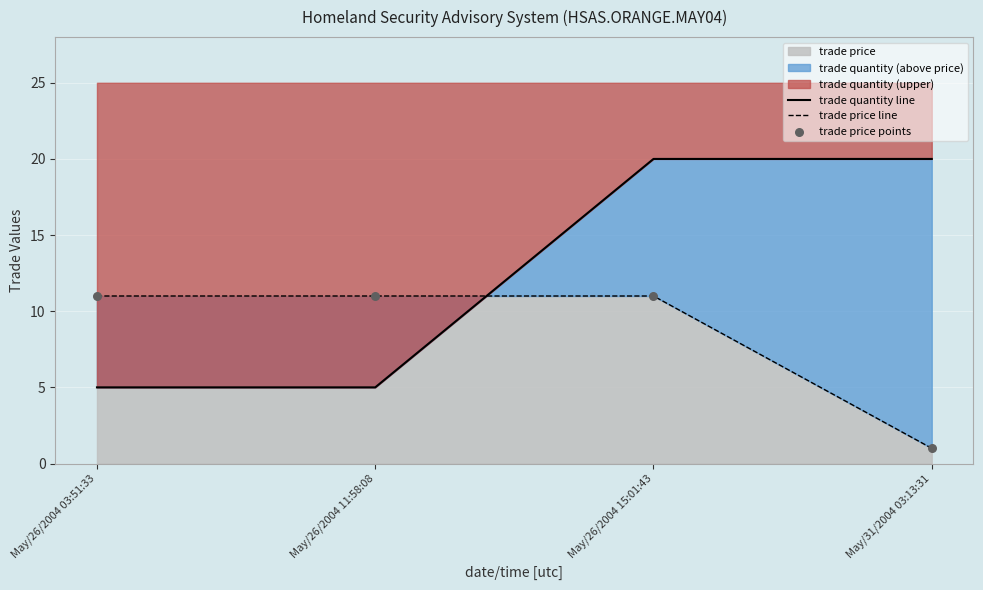

Which series contains the highest Y value?

trade quantity line